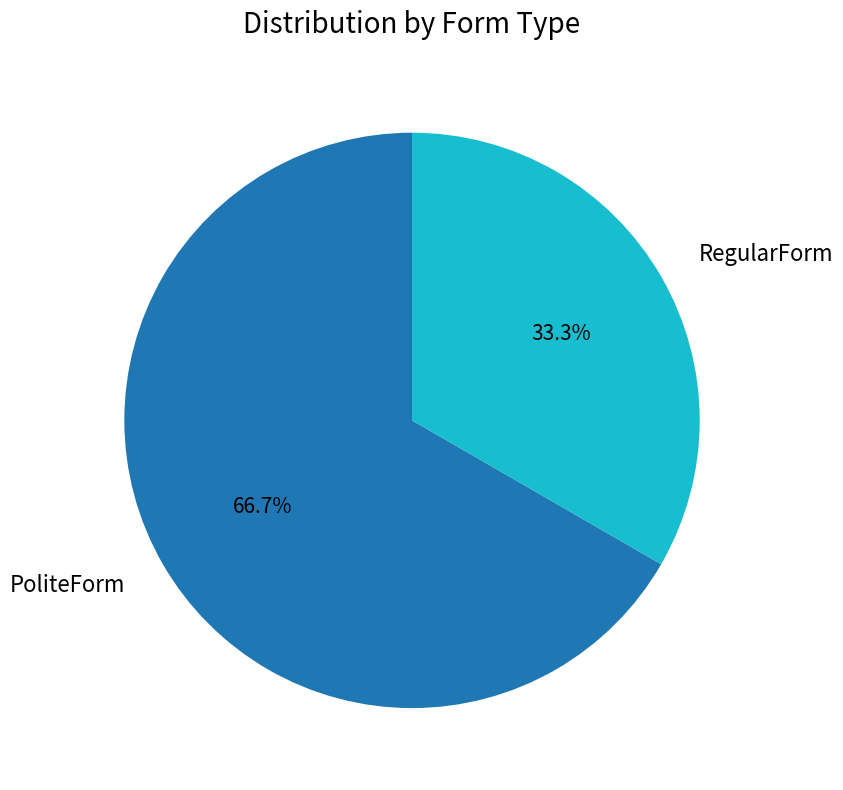

To the nearest percent, what percentage of the pie is PoliteForm?

67%